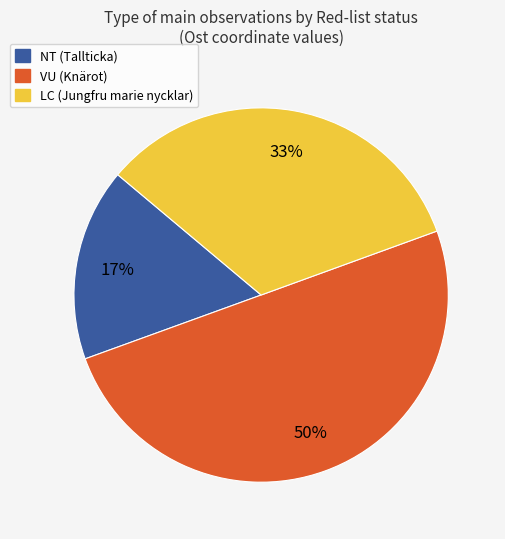

To the nearest percent, what is the difference between the largest and smallest slice percentages?

33%